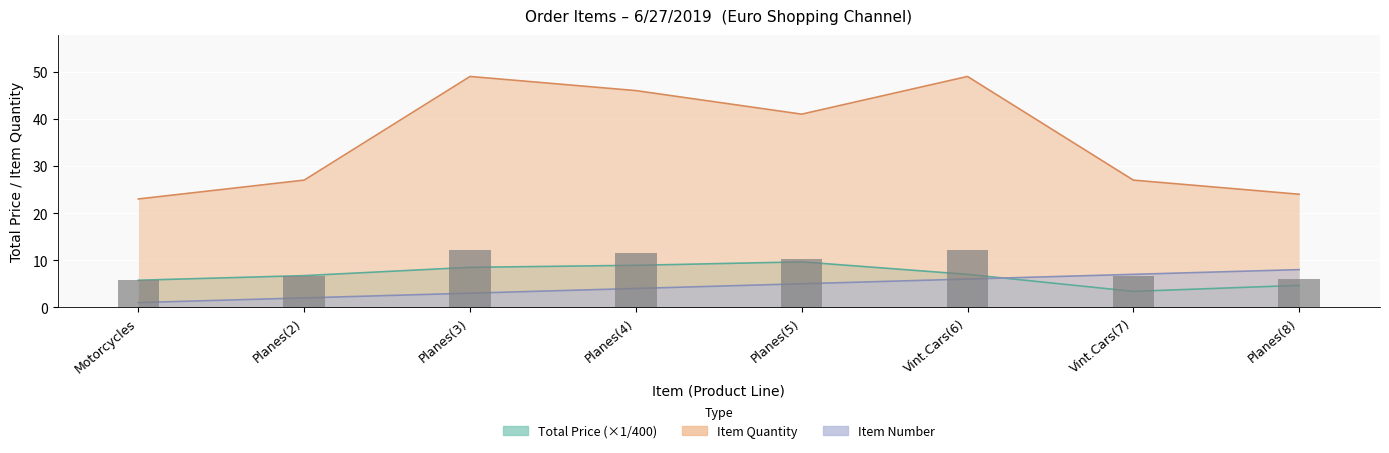

Which category has the lowest value in the TOTAL PRICE series?

Vint.Cars(7)